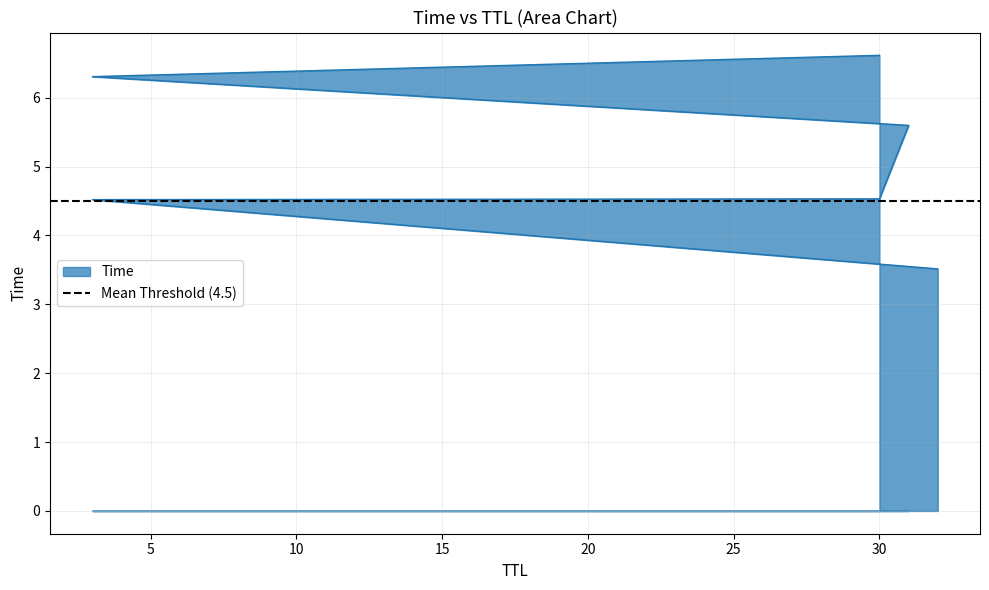

True or false: the data shows 4.5 at 3.

True